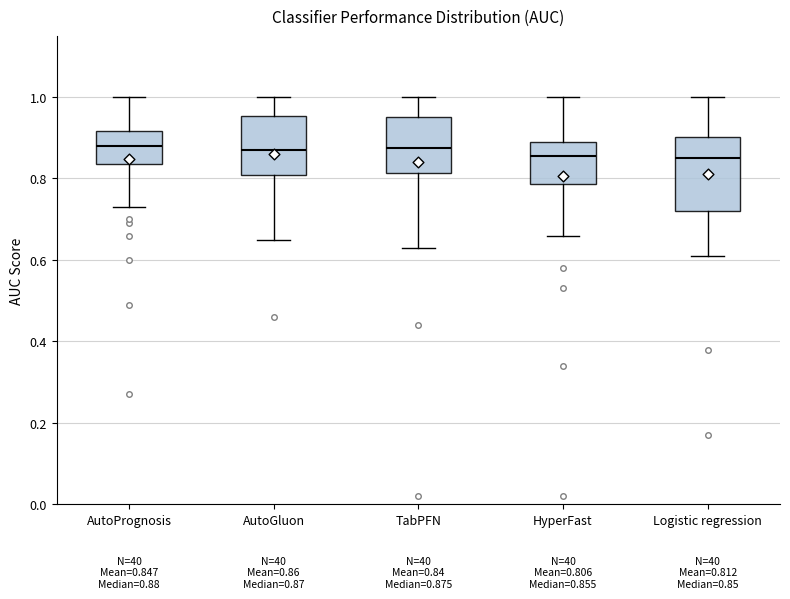

Which box is the tallest, from its lower edge to its upper edge?

Logistic regression